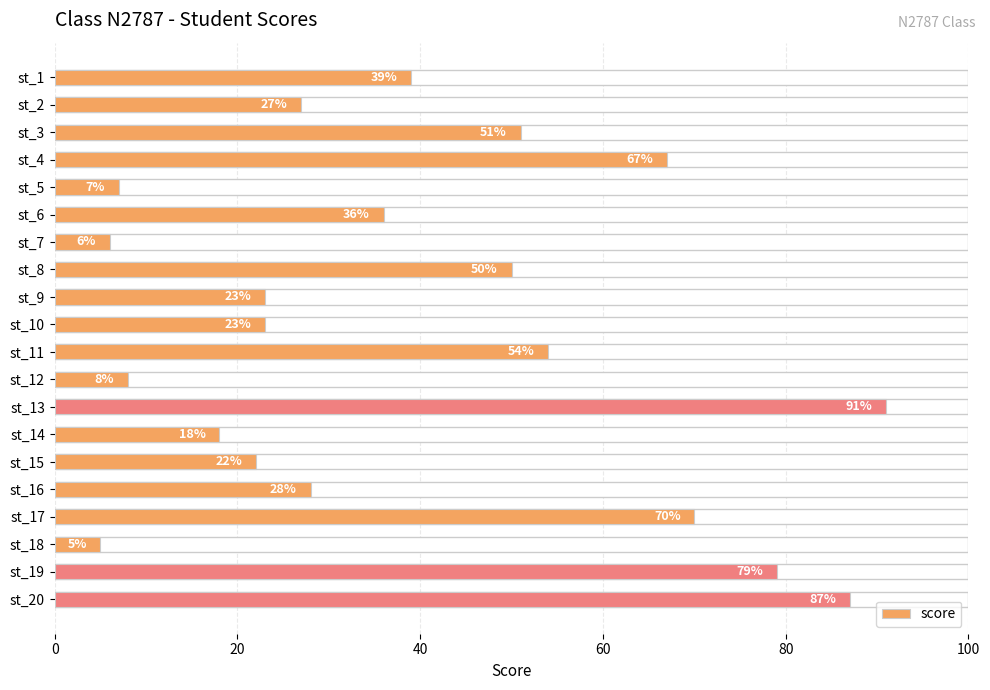

How many distinct data groups are displayed?

1